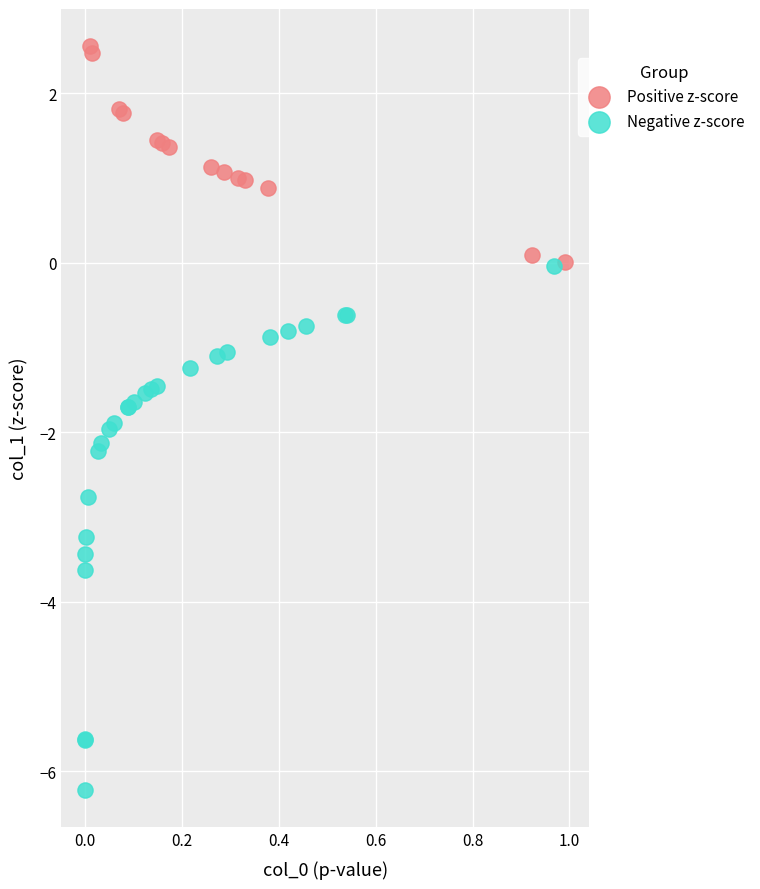

What are all the series names shown in the legend?

Positive z-score, Negative z-score